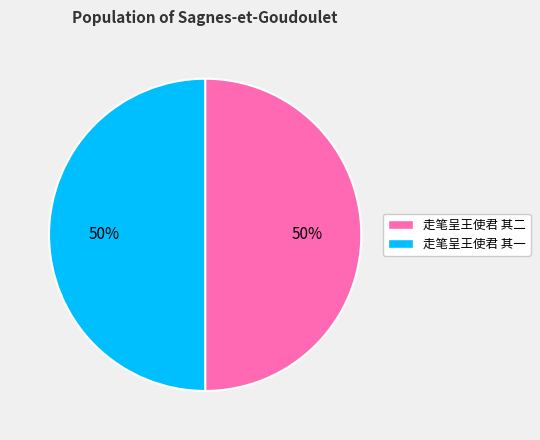

Combined, do 走笔呈王使君 其二 and 走笔呈王使君 其一 account for over 50%?

Yes